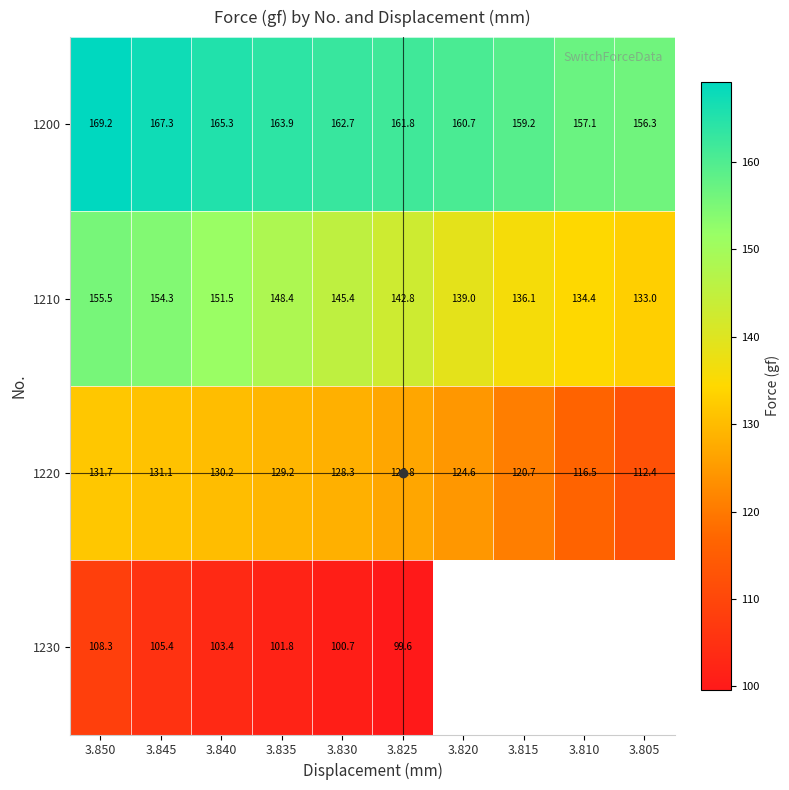

List the labels in order of 1210 value, smallest first.

3.805, 3.810, 3.815, 3.820, 3.825, 3.830, 3.835, 3.840, 3.845, 3.850